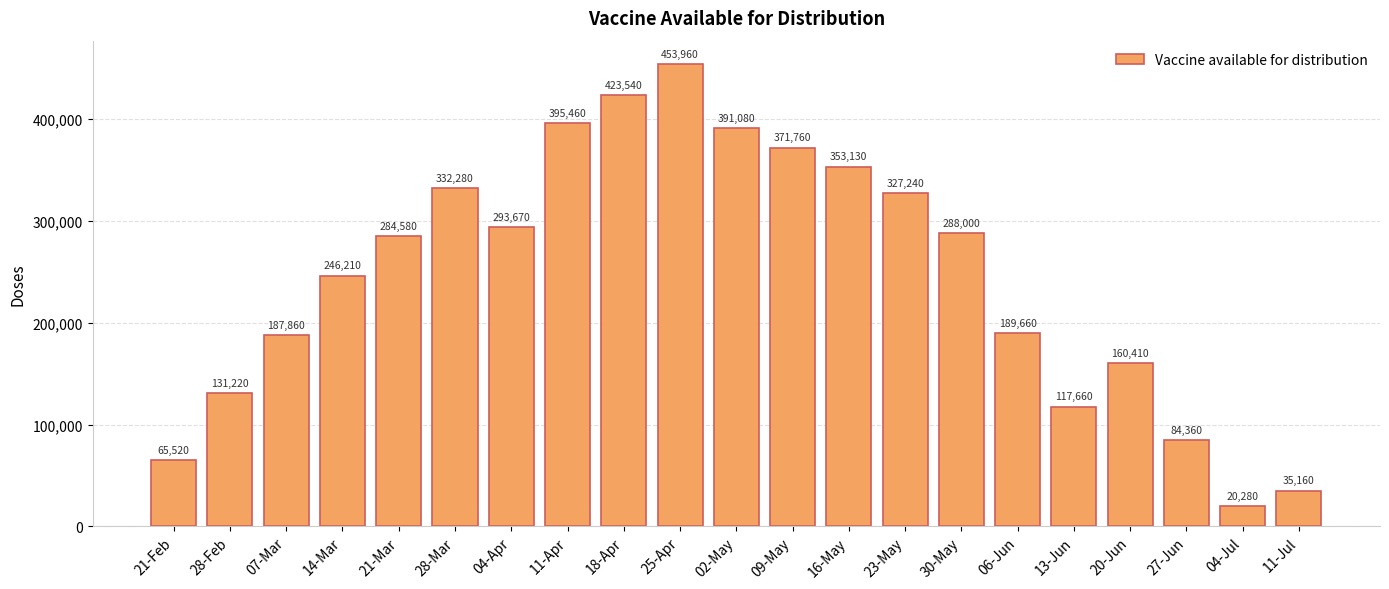

List the labels in order of value, smallest first.

04-Jul, 11-Jul, 21-Feb, 27-Jun, 13-Jun, 28-Feb, 20-Jun, 07-Mar, 06-Jun, 14-Mar, 21-Mar, 30-May, 04-Apr, 23-May, 28-Mar, 16-May, 09-May, 02-May, 11-Apr, 18-Apr, 25-Apr